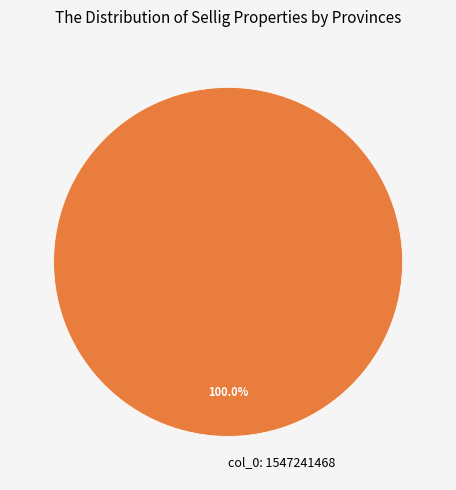

What is the majority slice?

col_0: 1547241468